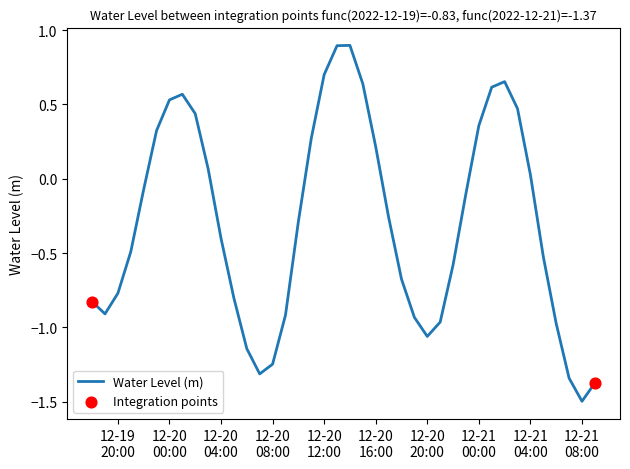

What is the greatest value displayed?

0.9